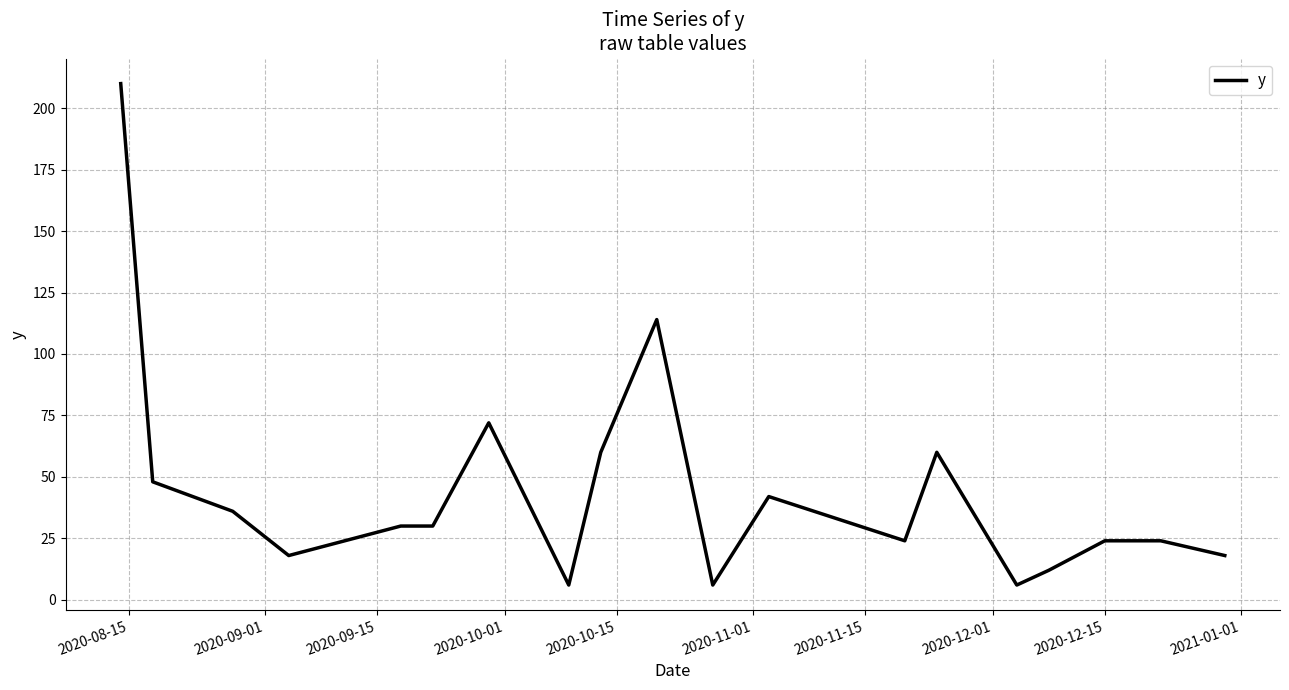

What is the greatest value displayed?

210